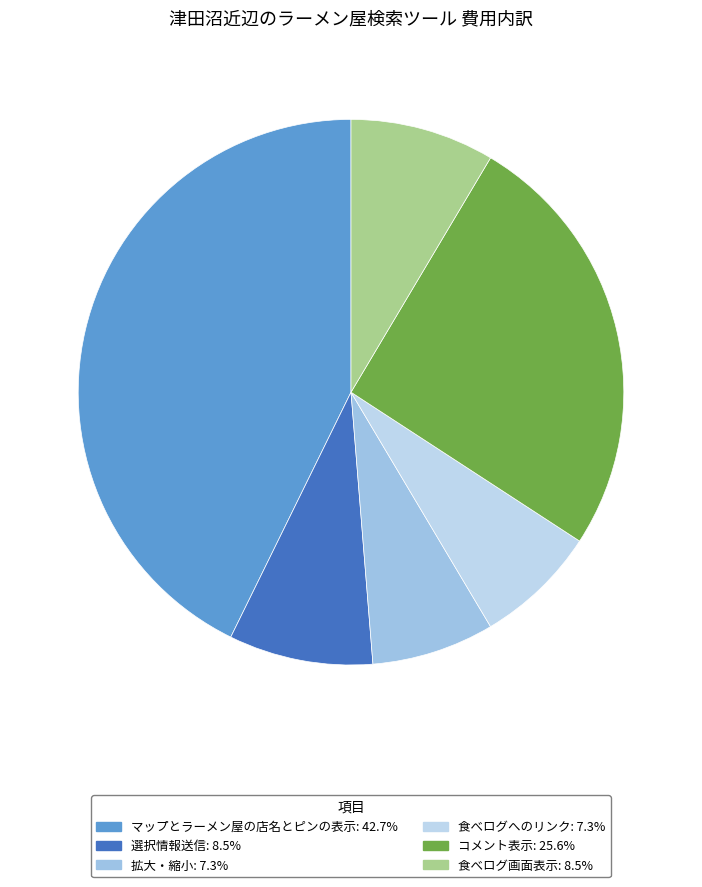

To the nearest percent, what is the combined percentage of 食べログへのリンク and マップとラーメン屋の店名とピンの表示?

50%